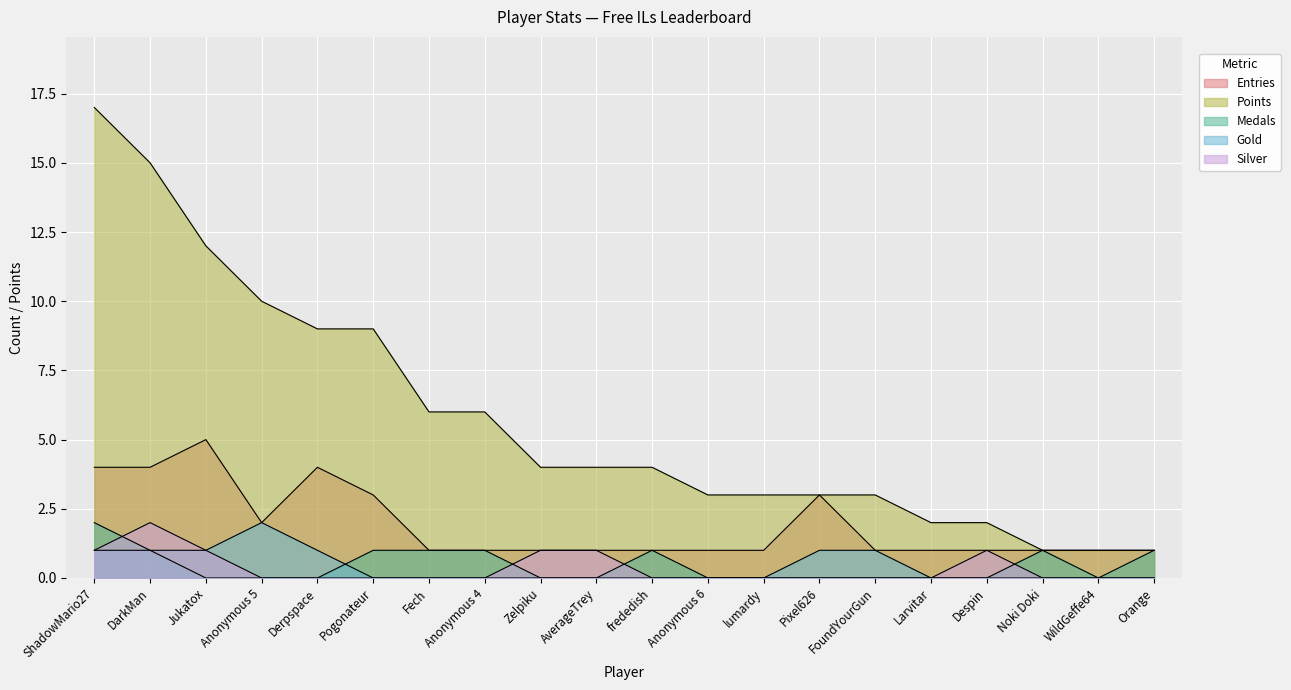

What position from the left is Despin?

17